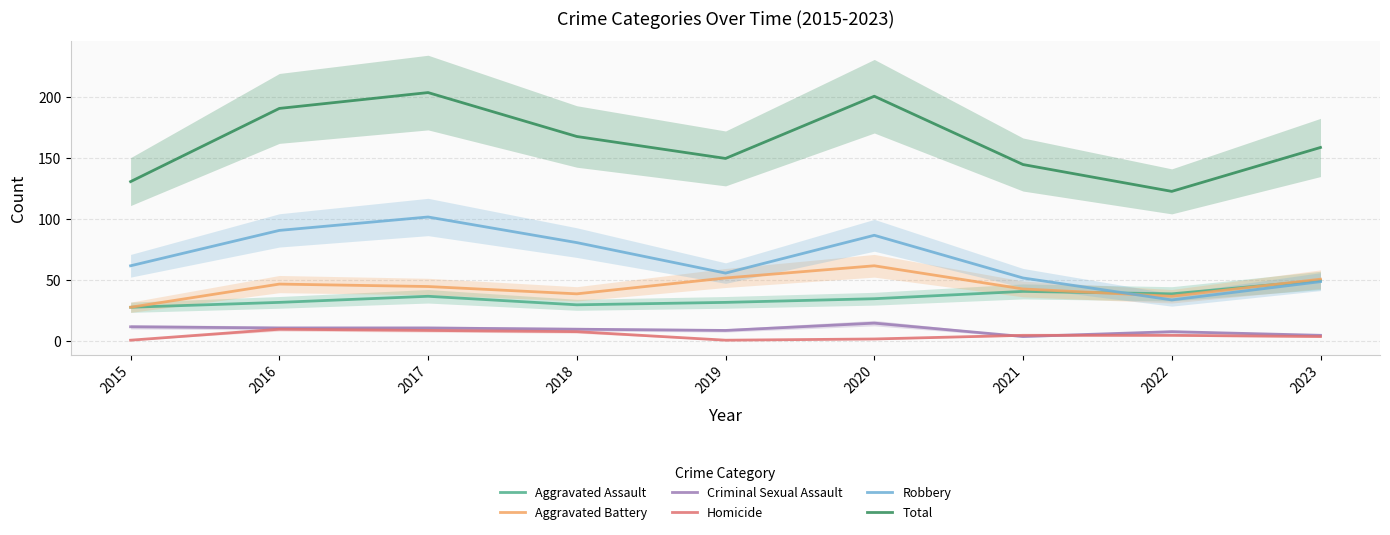

Reading left to right, list all the values displayed in this chart.

Aggravated Assault: 28	32	37	30	32	35	41	39	50
Aggravated Battery: 28	47	45	39	52	62	43	37	51
Criminal Sexual Assault: 12	11	11	10	9	15	4	8	5
Homicide: 1	10	9	8	1	2	5	5	4
Robbery: 62	91	102	81	56	87	52	34	49
Total: 131	191	204	168	150	201	145	123	159